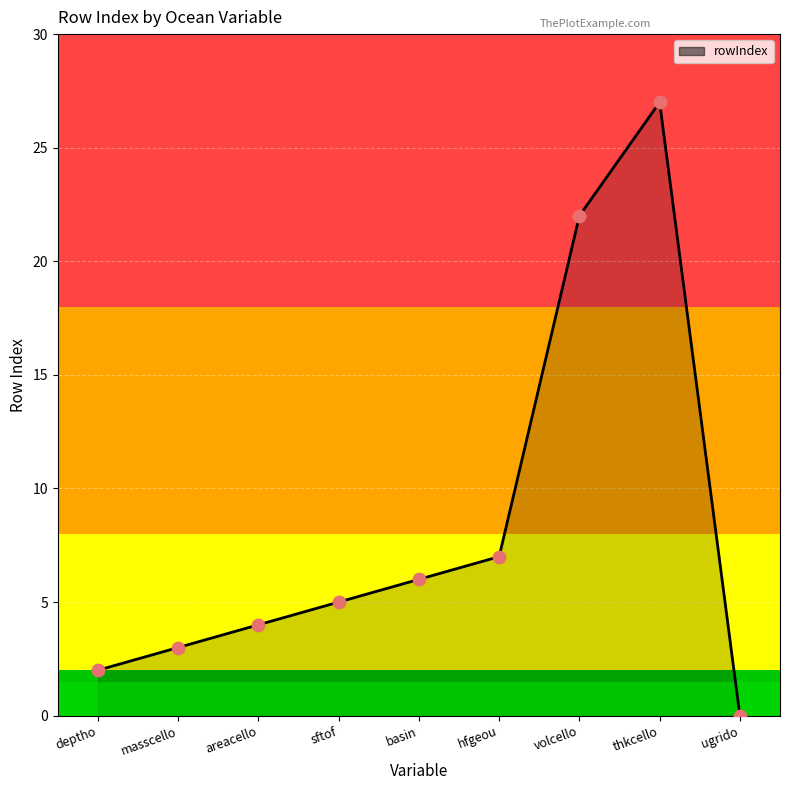

What is the change in value from sftof to ugrido?

-5